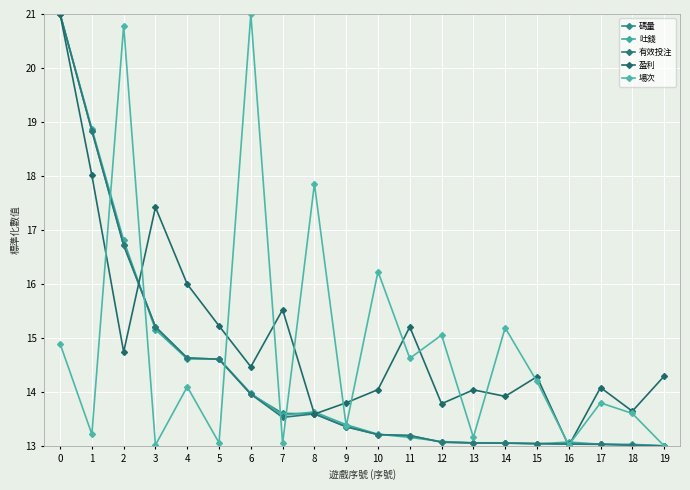

Rank the categories by 碼量 value from lowest to highest.

19, 18, 17, 16, 15, 14, 13, 12, 11, 10, 9, 8, 7, 6, 5, 4, 3, 2, 1, 0